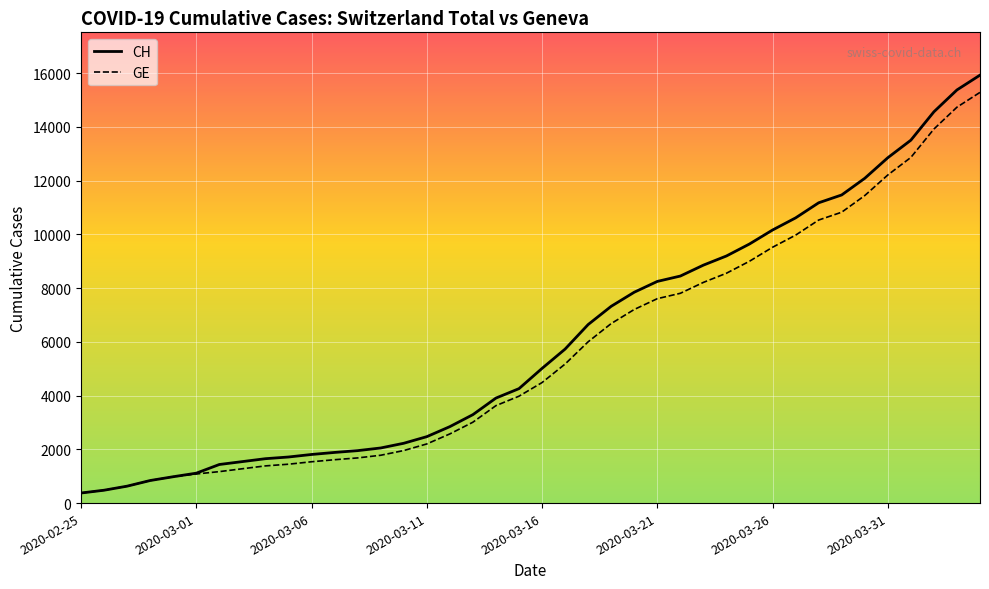

The CH series shows 1113 at 2020-03-01. True or false?

True